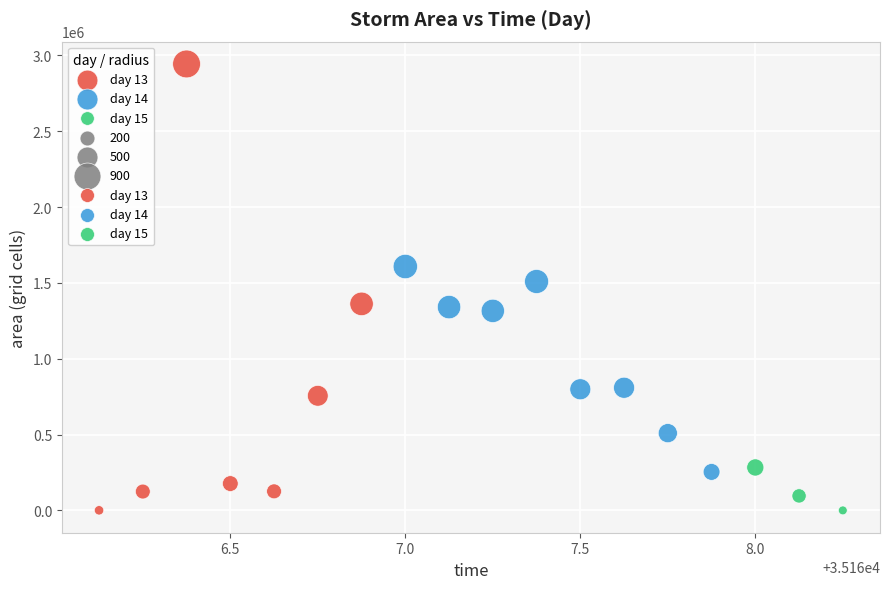

Which series contains the highest Y value?

day 13